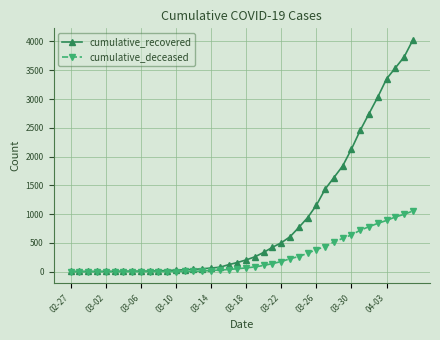

List the series in order of their peak value, lowest first.

cumulative_deceased, cumulative_recovered